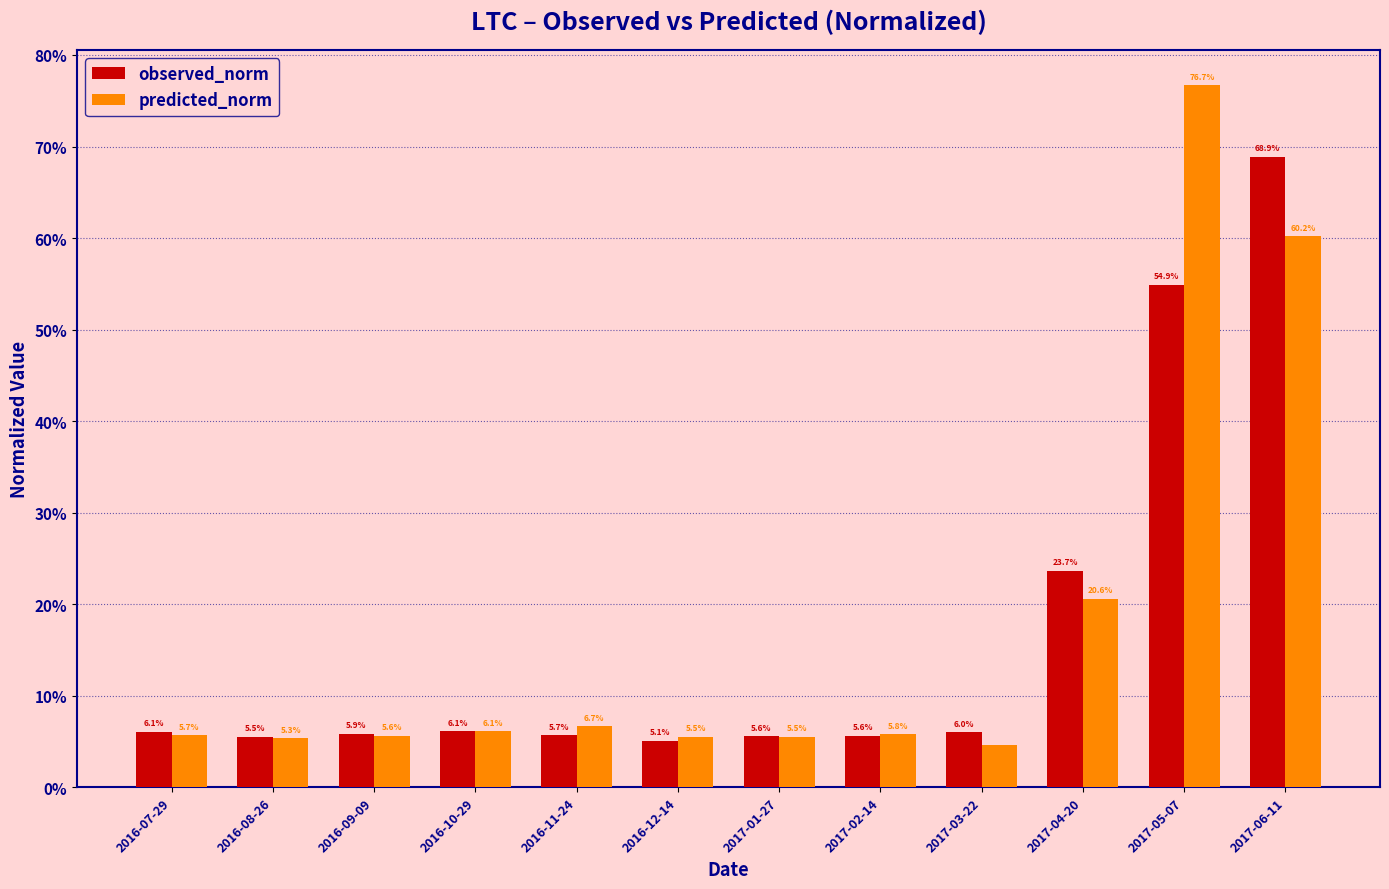

What are all the series names shown in the legend?

observed_norm, predicted_norm